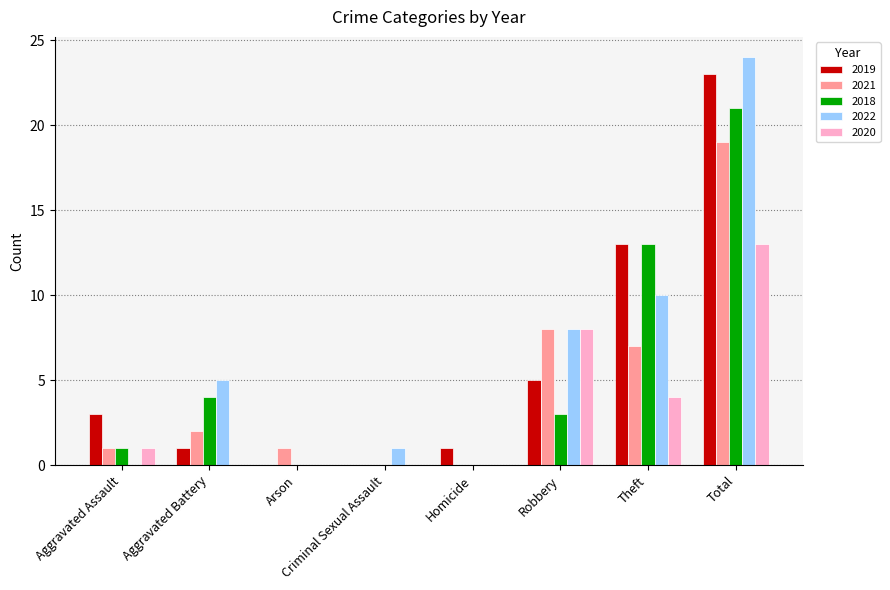

How many data points does each series have?

8